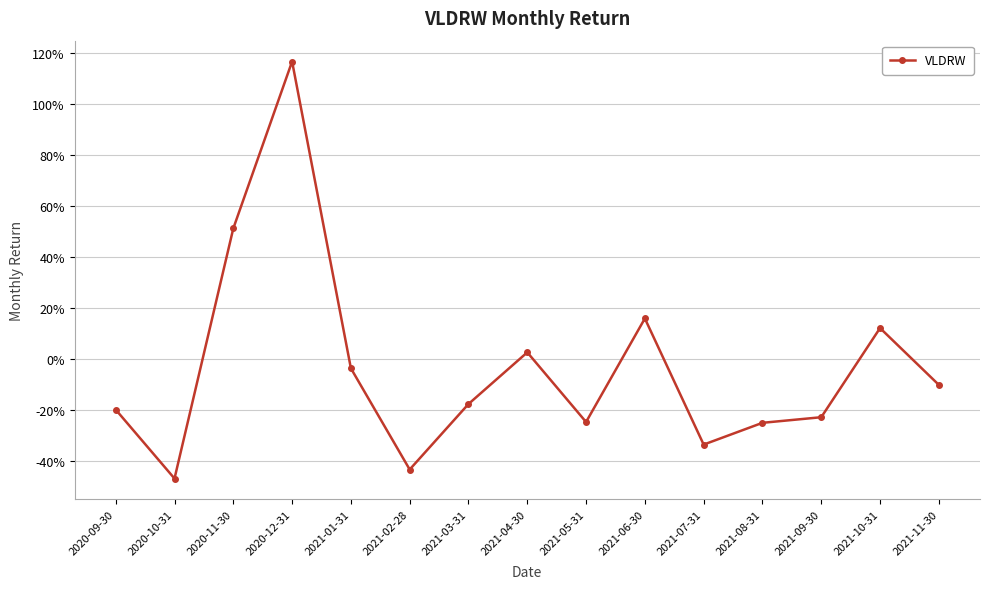

At which label does the data first exceed 0?

2020-11-30